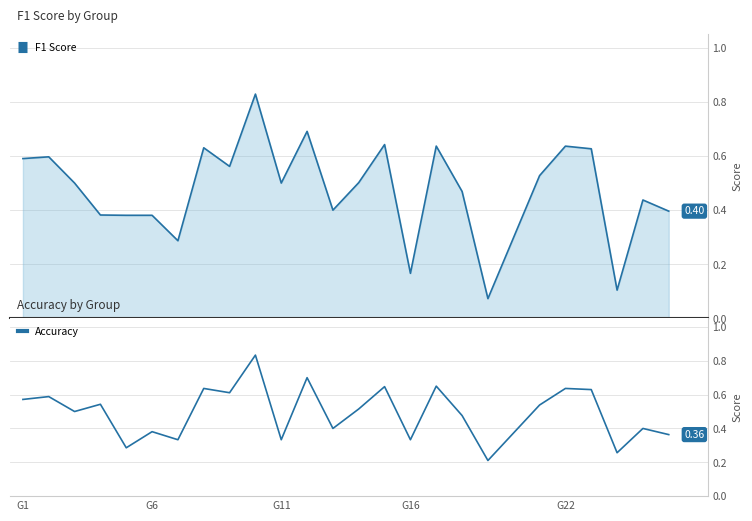

How many points are higher than both their immediate neighbors (excluding endpoints)?

10